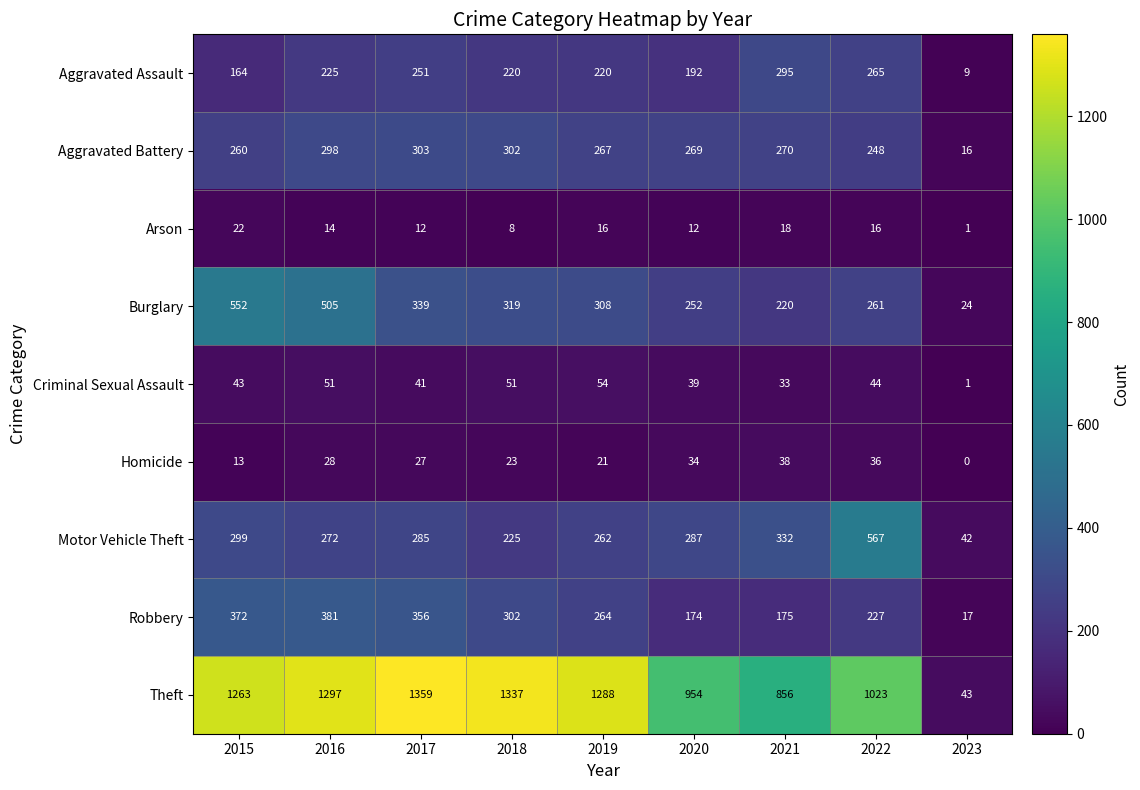

The Theft series shows 856 at 2021. True or false?

True